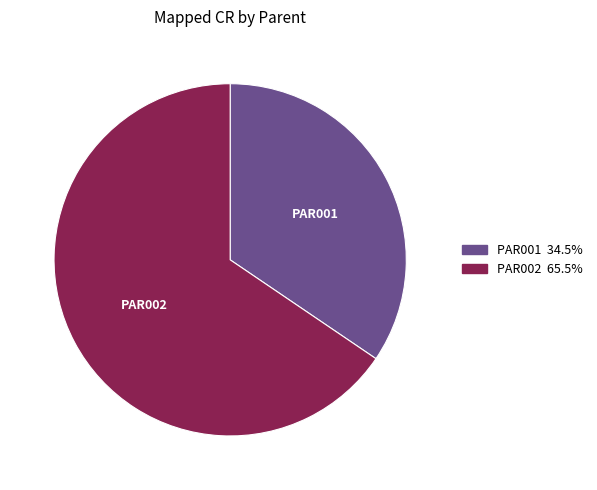

Which has a higher value, PAR002 or PAR001?

PAR002